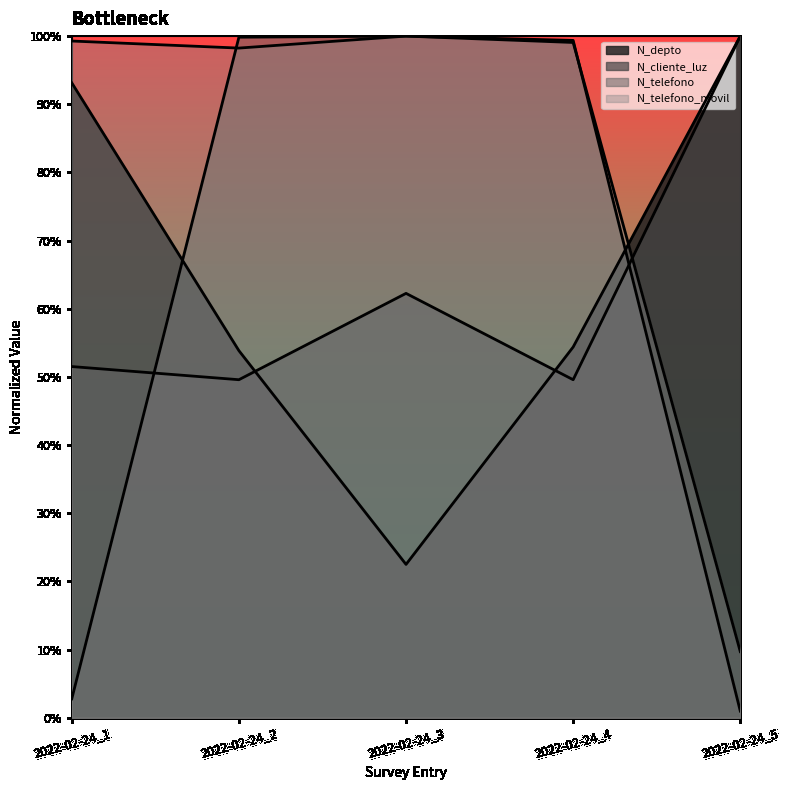

What is the value of the N_telefono_movil point at the 2nd from the left?

1.0